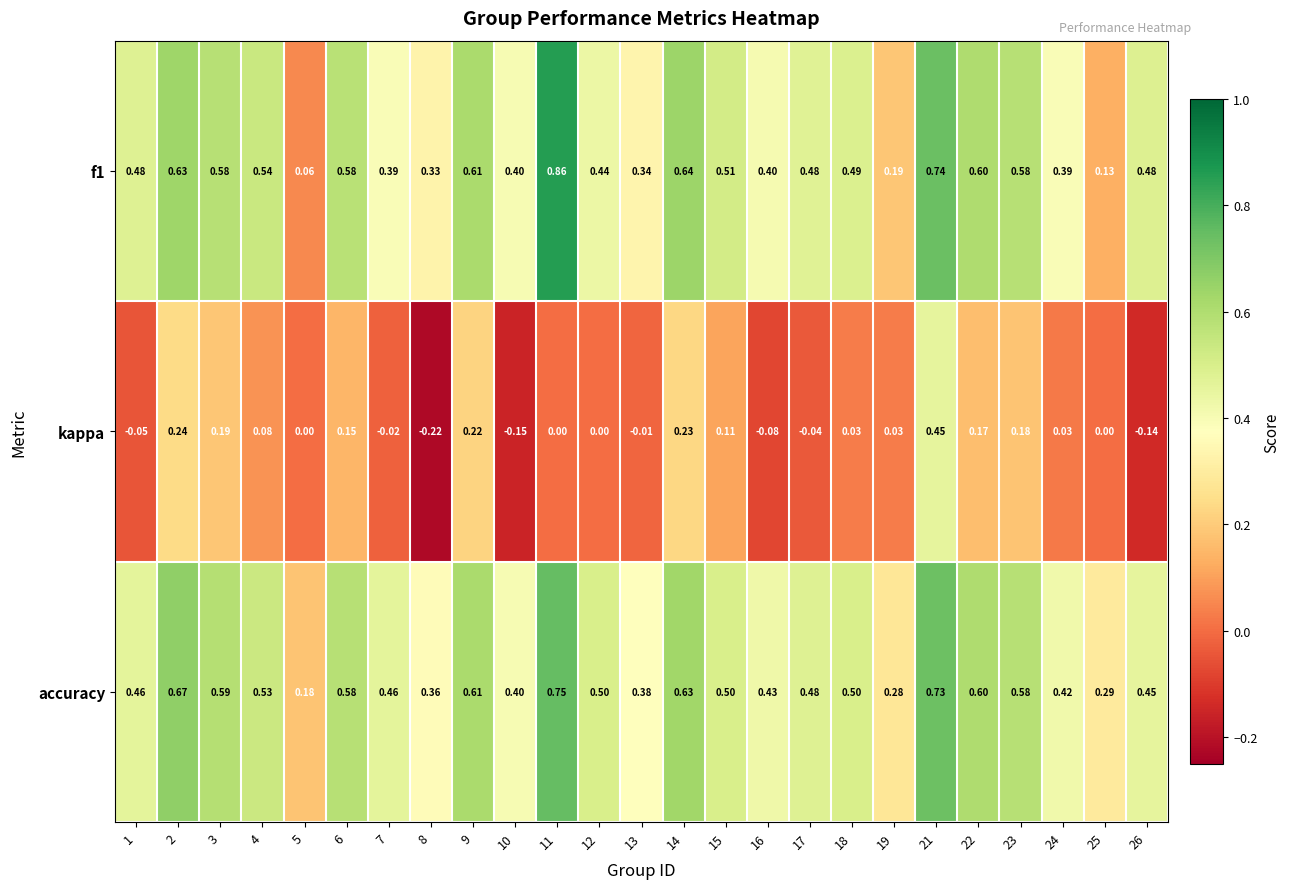

Is the value of kappa at 18 greater than the value of accuracy at 11?

No